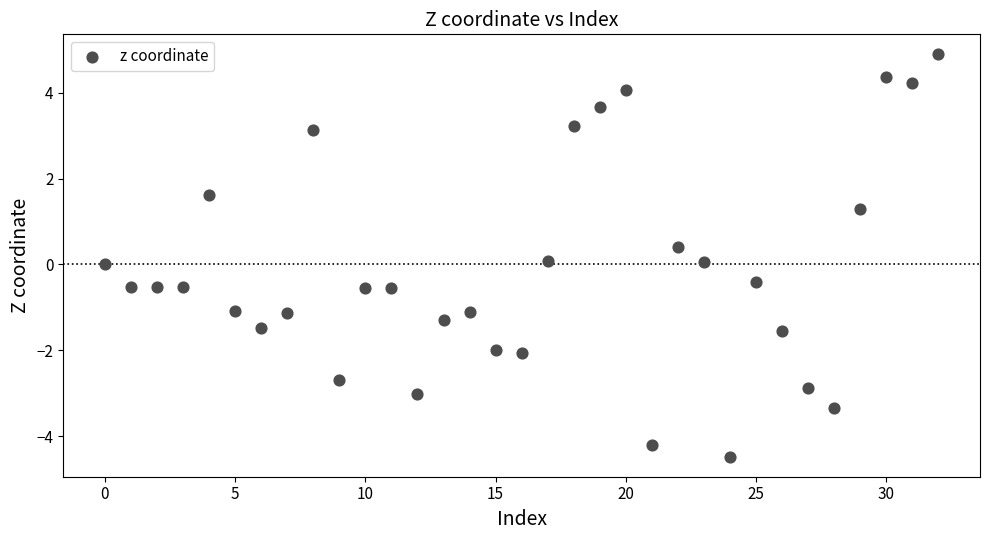

What is the range of Y values (max minus min)?

9.4